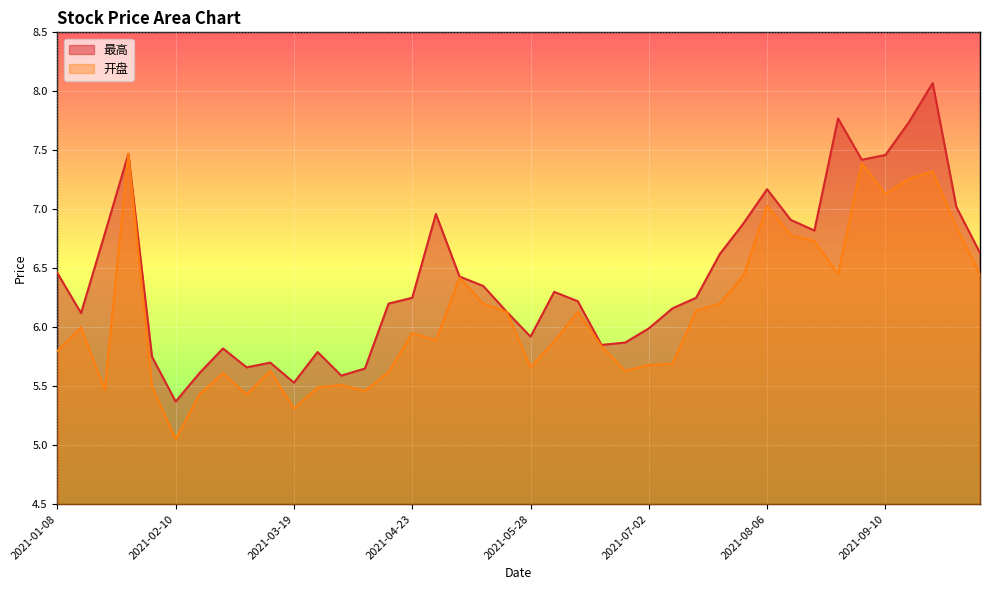

Reading left to right, what are all the values shown in this chart?

最高: 2021-01-08=6.5	2021-01-15=6.1	2021-01-22=6.8	2021-01-29=7.5	2021-02-05=5.8	2021-02-10=5.4	2021-02-19=5.6	2021-02-26=5.8	2021-03-05=5.7	2021-03-12=5.7	2021-03-19=5.5	2021-03-26=5.8	2021-04-02=5.6	2021-04-09=5.7	2021-04-16=6.2	2021-04-23=6.2	2021-04-30=7.0	2021-05-07=6.4	2021-05-14=6.3	2021-05-21=6.1	2021-05-28=5.9	2021-06-04=6.3	2021-06-11=6.2	2021-06-18=5.8	2021-06-25=5.9	2021-07-02=6.0	2021-07-09=6.2	2021-07-16=6.2	2021-07-23=6.6	2021-07-30=6.9	2021-08-06=7.2	2021-08-13=6.9	2021-08-20=6.8	2021-08-27=7.8	2021-09-03=7.4	2021-09-10=7.5	2021-09-17=7.7	2021-09-24=8.1	2021-09-30=7.0	2021-10-08=6.6
开盘: 2021-01-08=5.8	2021-01-15=6.0	2021-01-22=5.5	2021-01-29=7.5	2021-02-05=5.5	2021-02-10=5.0	2021-02-19=5.4	2021-02-26=5.6	2021-03-05=5.4	2021-03-12=5.6	2021-03-19=5.3	2021-03-26=5.5	2021-04-02=5.5	2021-04-09=5.5	2021-04-16=5.6	2021-04-23=6.0	2021-04-30=5.9	2021-05-07=6.4	2021-05-14=6.2	2021-05-21=6.1	2021-05-28=5.7	2021-06-04=5.9	2021-06-11=6.1	2021-06-18=5.8	2021-06-25=5.6	2021-07-02=5.7	2021-07-09=5.7	2021-07-16=6.1	2021-07-23=6.2	2021-07-30=6.4	2021-08-06=7.0	2021-08-13=6.8	2021-08-20=6.7	2021-08-27=6.5	2021-09-03=7.4	2021-09-10=7.1	2021-09-17=7.3	2021-09-24=7.3	2021-09-30=6.8	2021-10-08=6.5